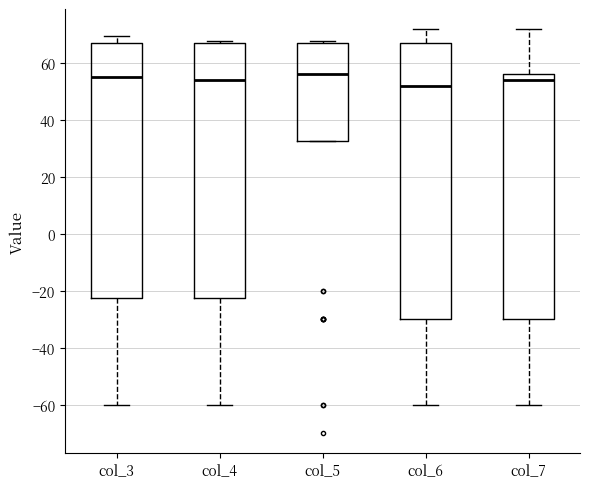

Where does the upper whisker of the box for col_6 end on the y-axis? The values are not printed on the chart, so give them approximately, as read against the axis.

72